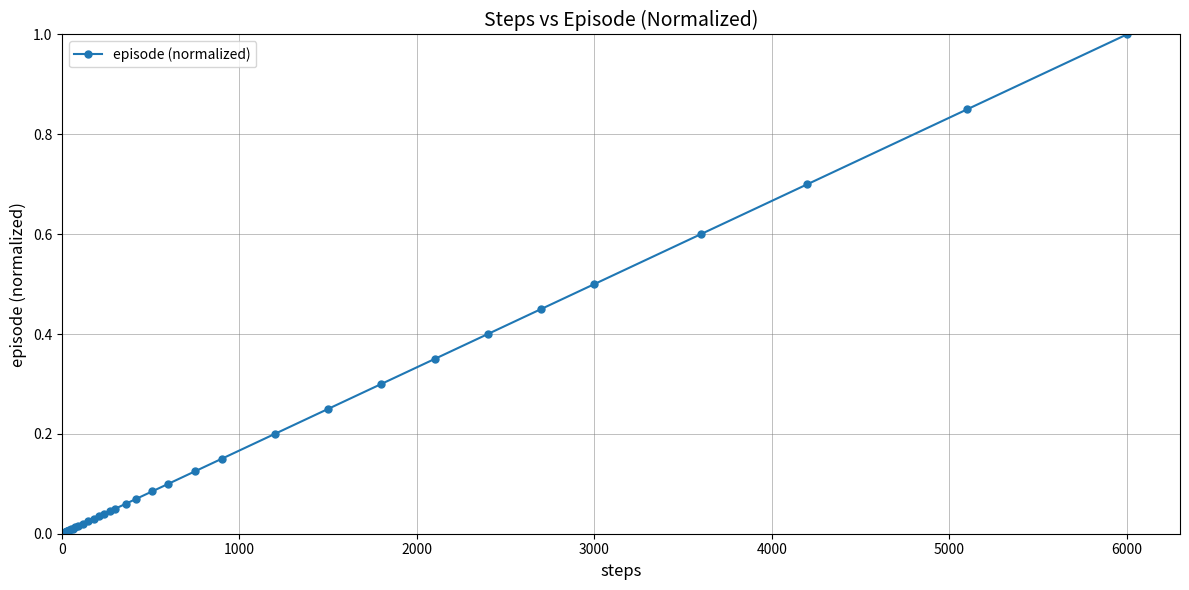

What is the greatest value displayed?

1.0